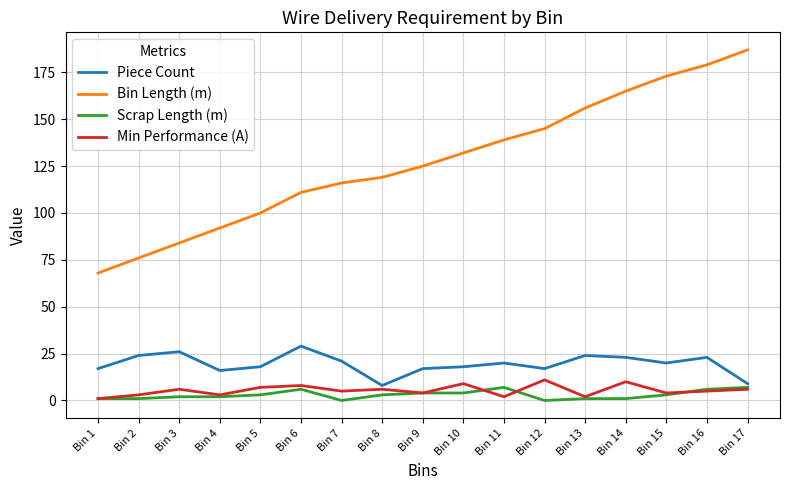

How many lines are shown in the chart?

4